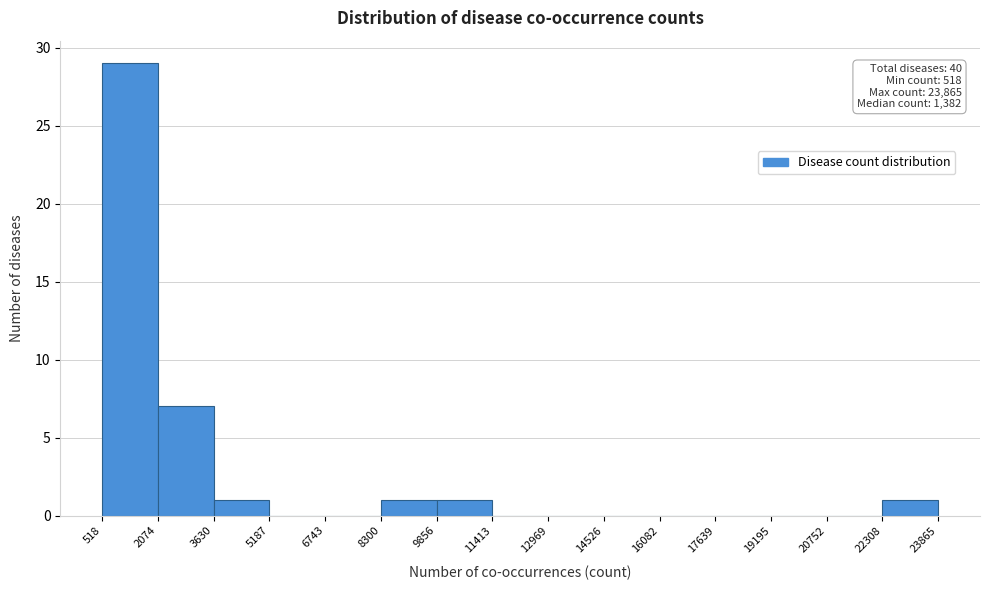

Over which range of the x-axis is the bar tallest?

518 to 2074